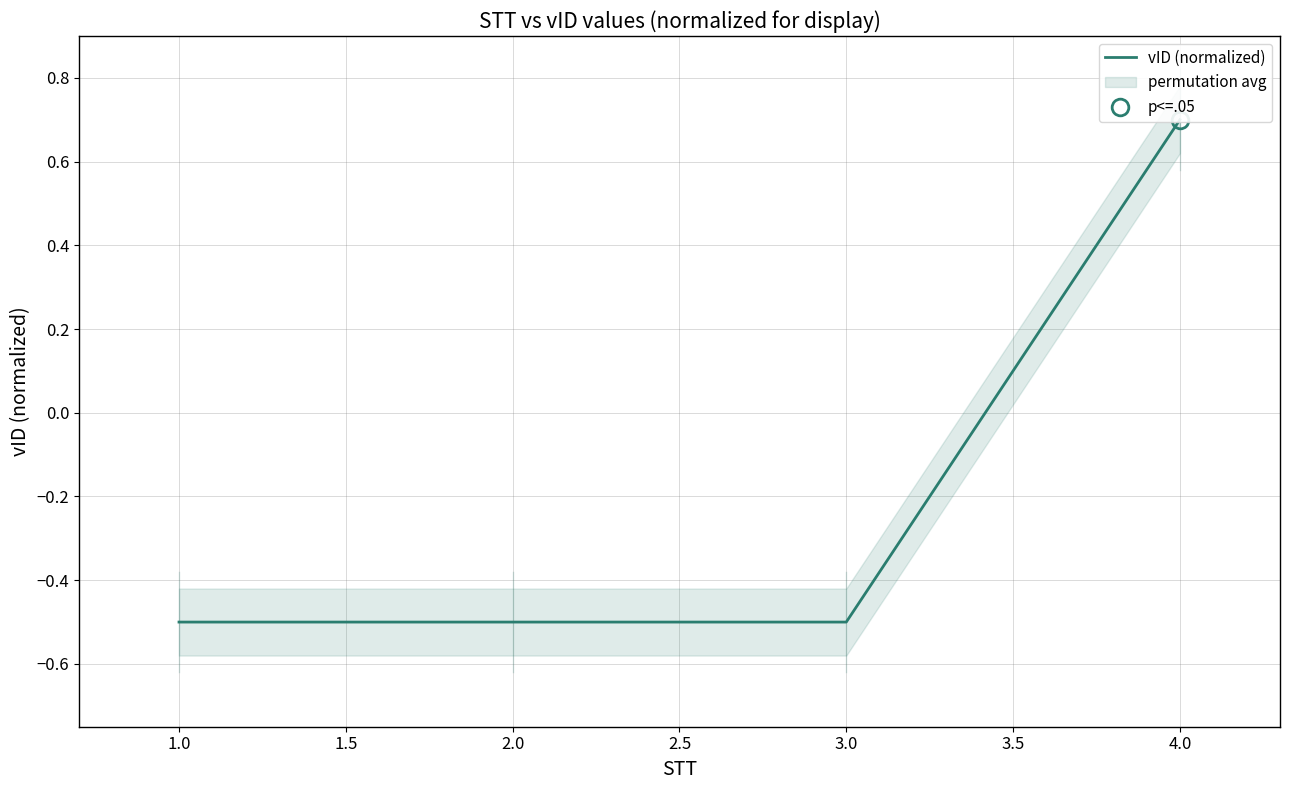

What is the maximum value shown in the chart?

0.7